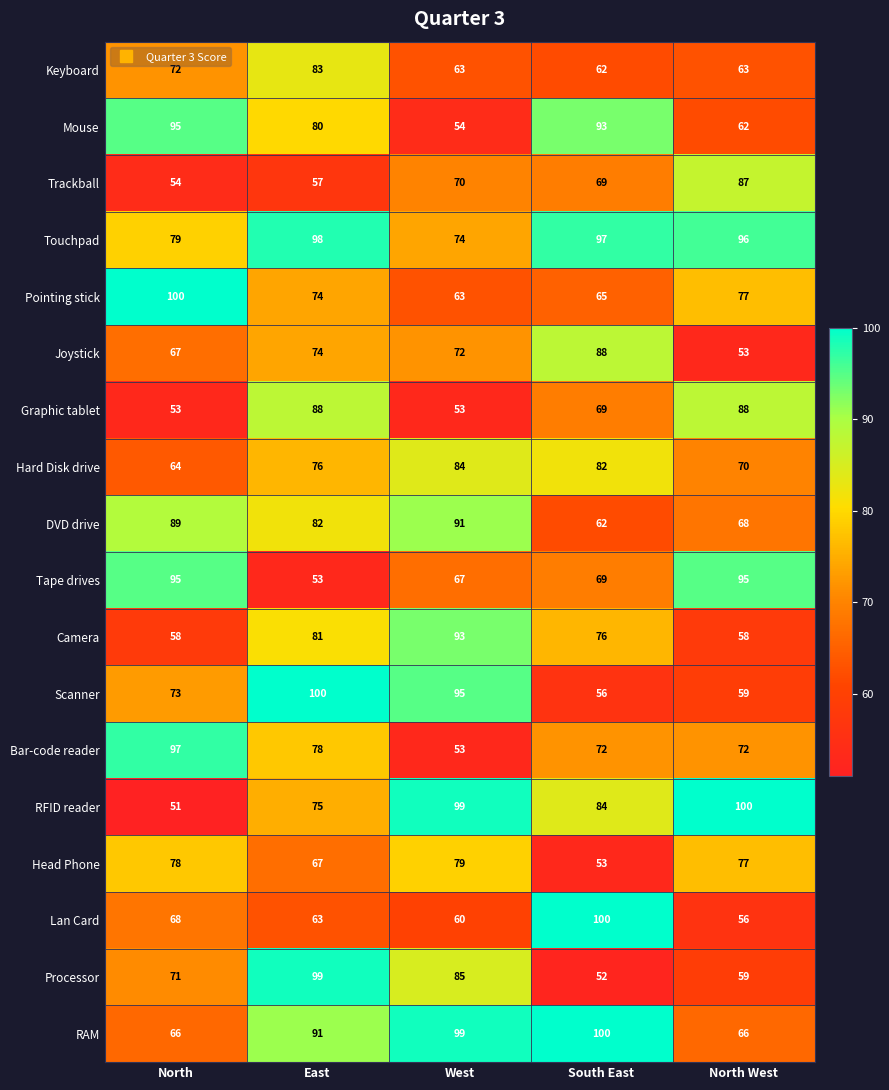

What is the difference between the maximum and minimum values in the Graphic tablet series?

35